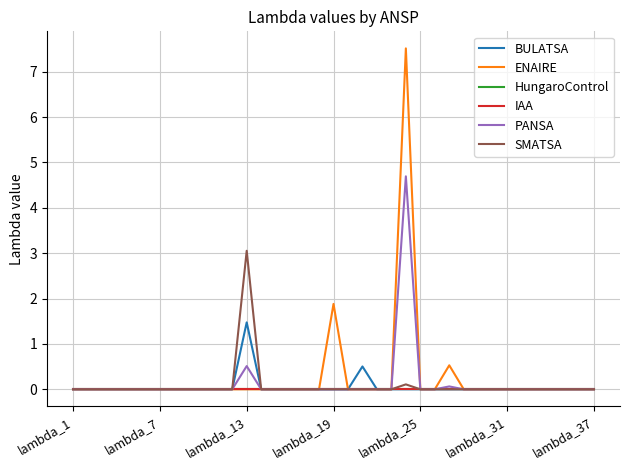

Does the chart have visible grid lines?

Yes